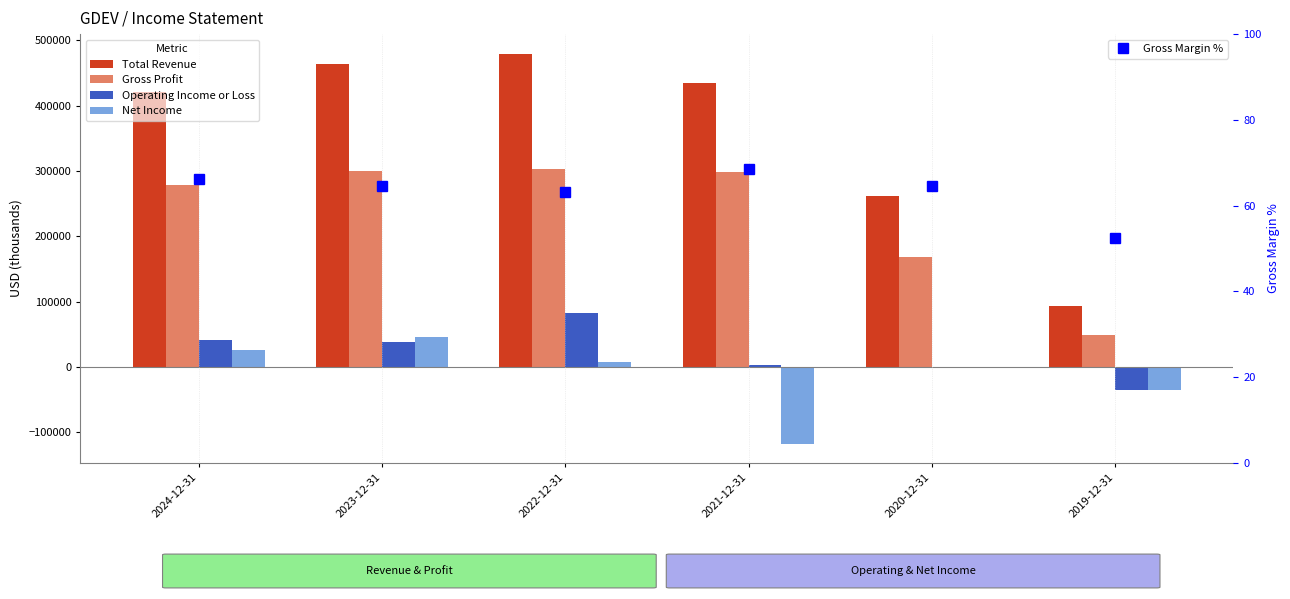

Rank the categories by Gross Margin % value from highest to lowest.

2021-12-31, 2024-12-31, 2023-12-31, 2020-12-31, 2022-12-31, 2019-12-31